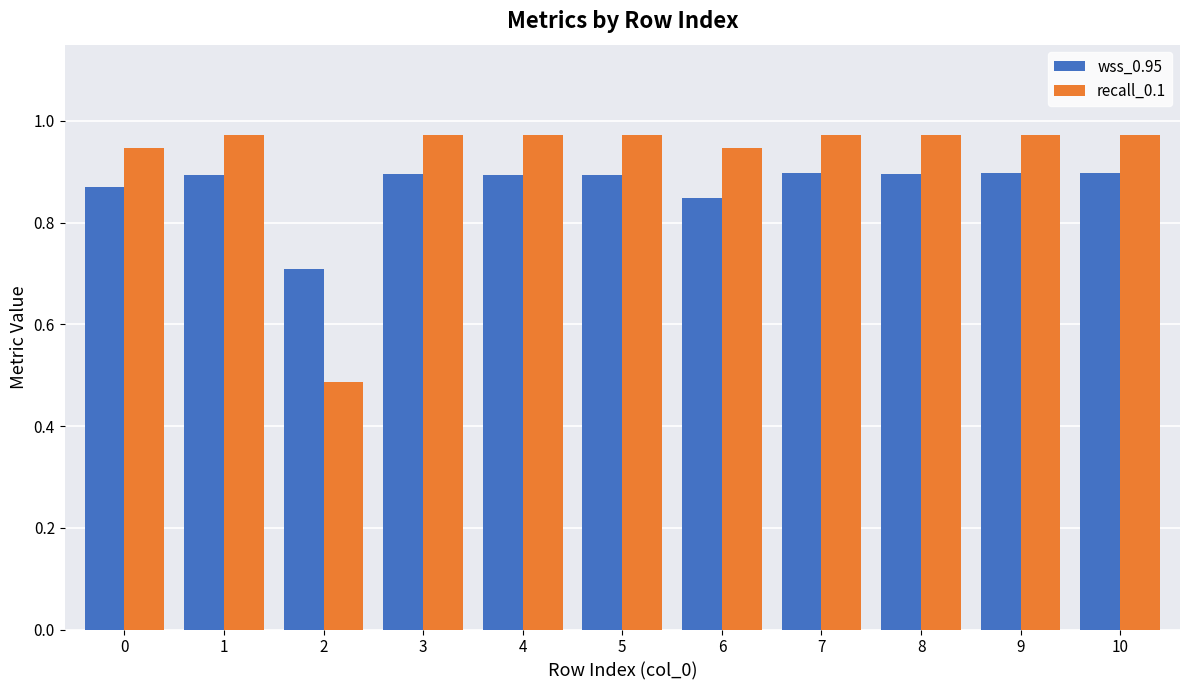

What is the total value across all series at 10?

1.9